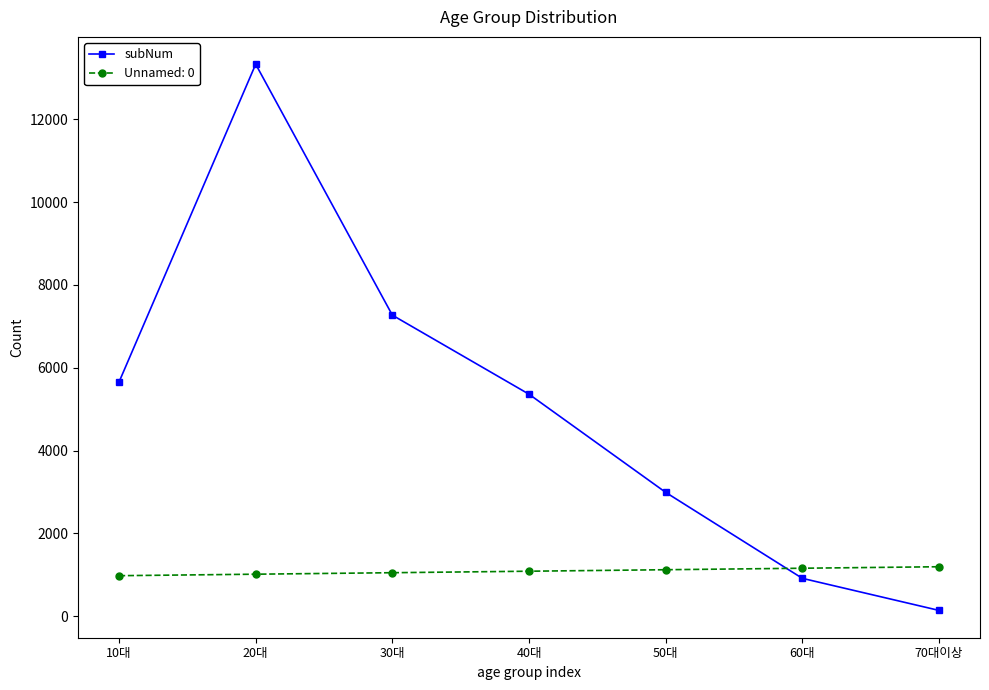

What is the smallest value displayed?

143